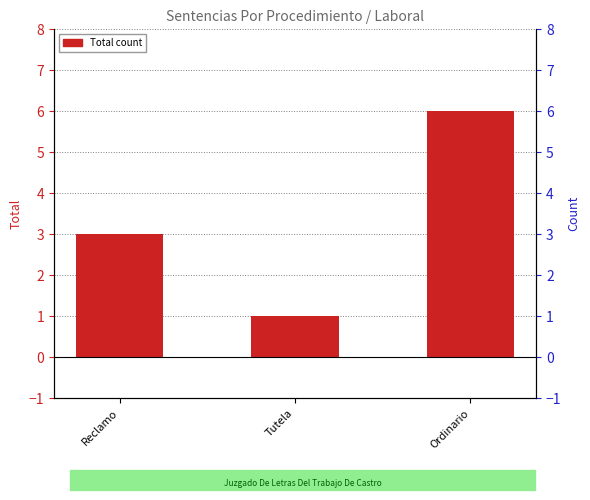

List the labels in order of value, largest first.

Ordinario, Reclamo, Tutela